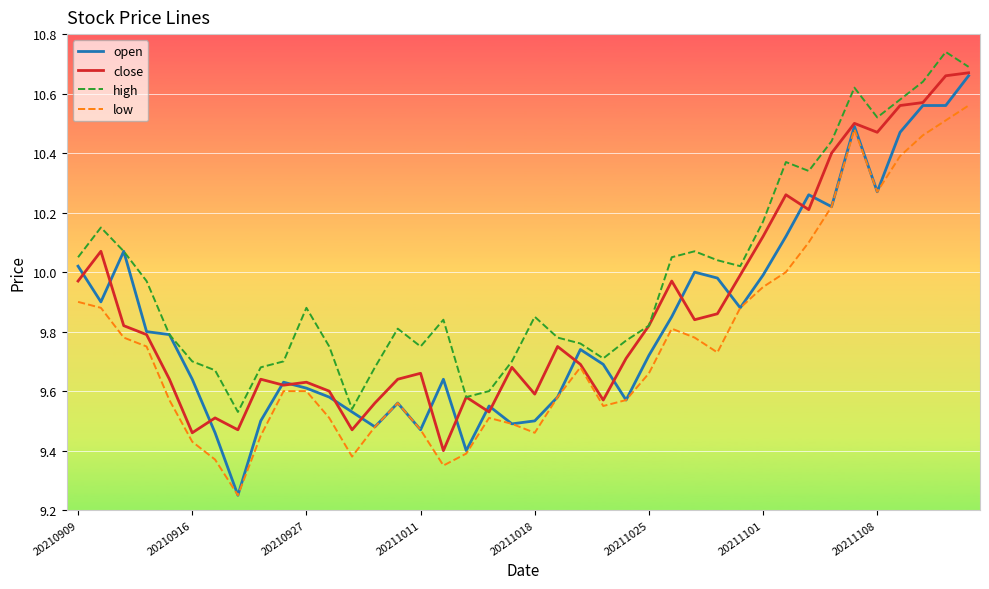

Which series has the largest total across all categories?

high